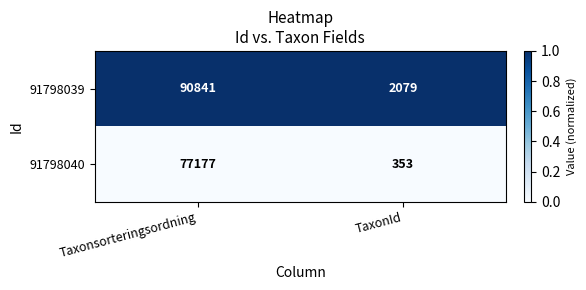

At which category does the chart reach its minimum across all series?

TaxonId